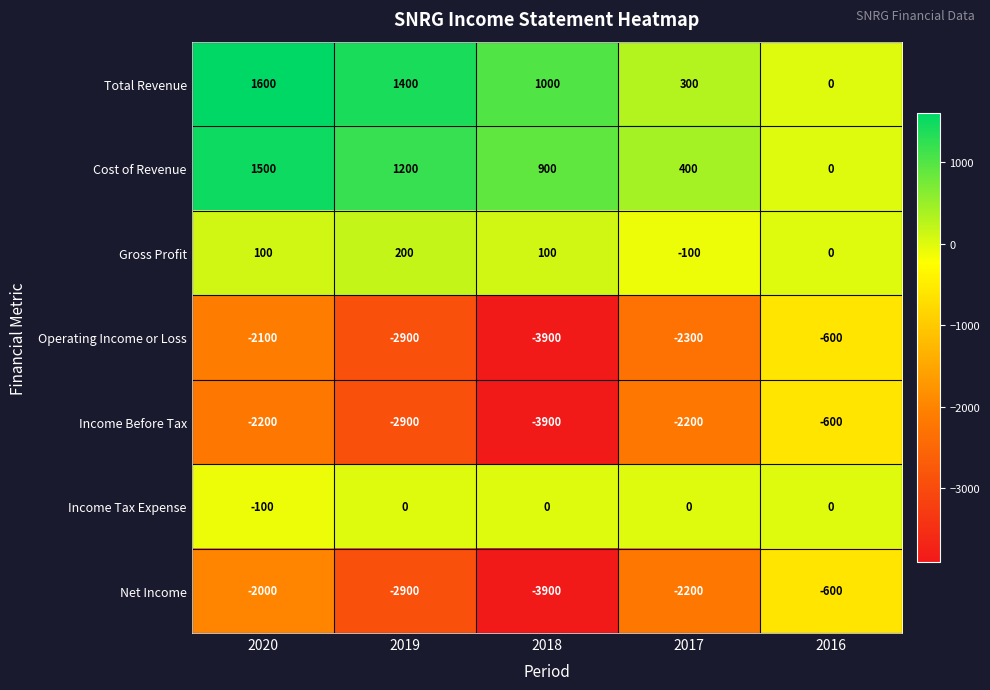

What is the difference between the maximum and second lowest values in the Cost of Revenue series?

1100